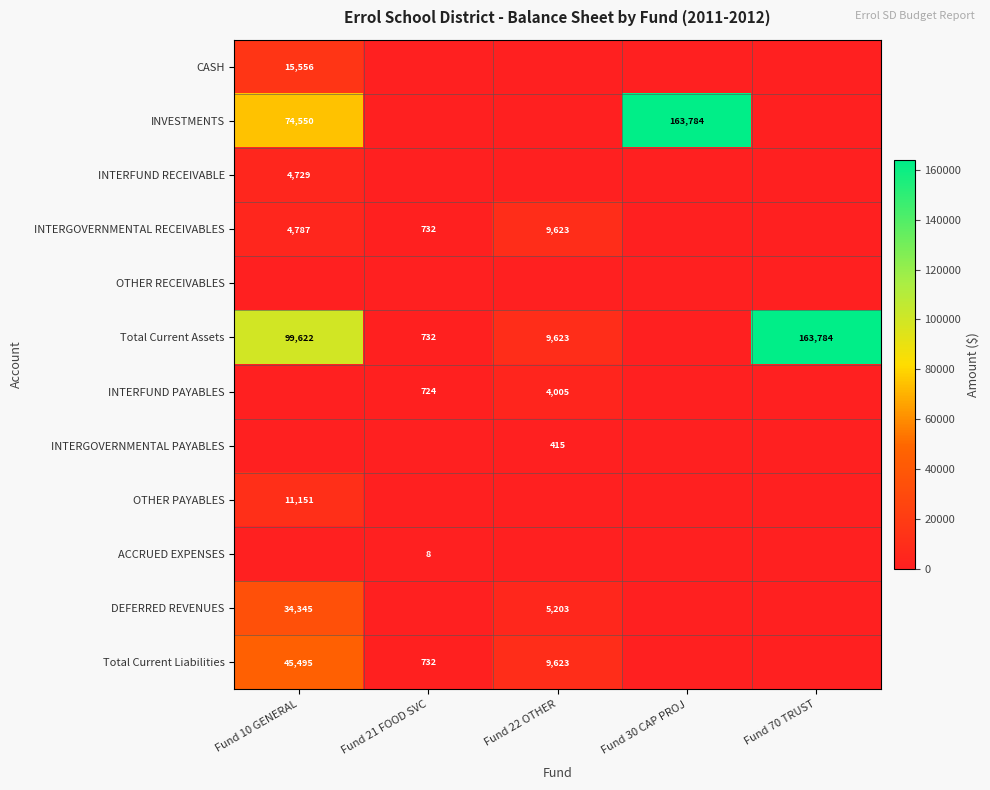

What is the difference between the INTERGOVERNMENTAL RECEIVABLES values at Fund 22 OTHER and Fund 10 GENERAL?

4836